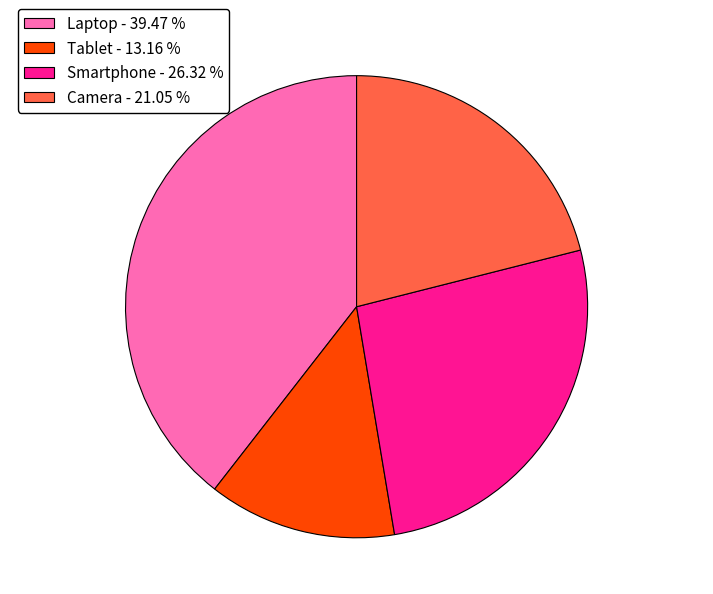

Does Laptop represent more than half of the total?

No